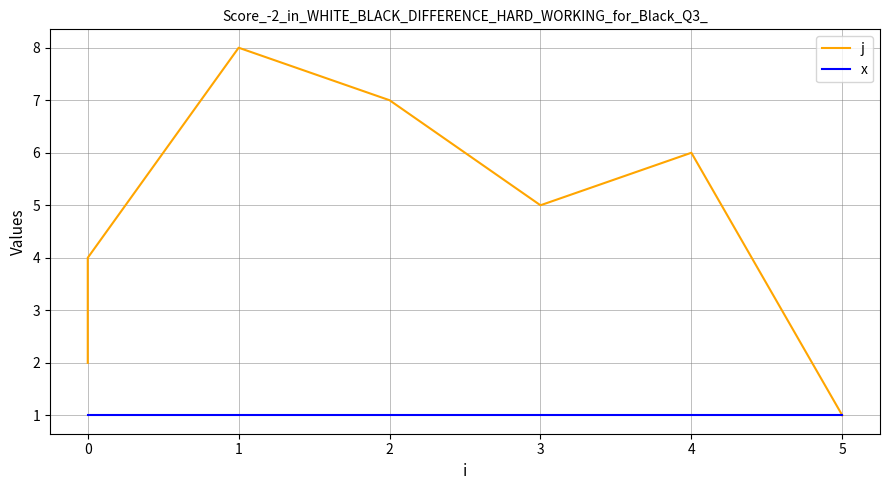

Is the value of j at 1 greater than the value of x at 0?

Yes